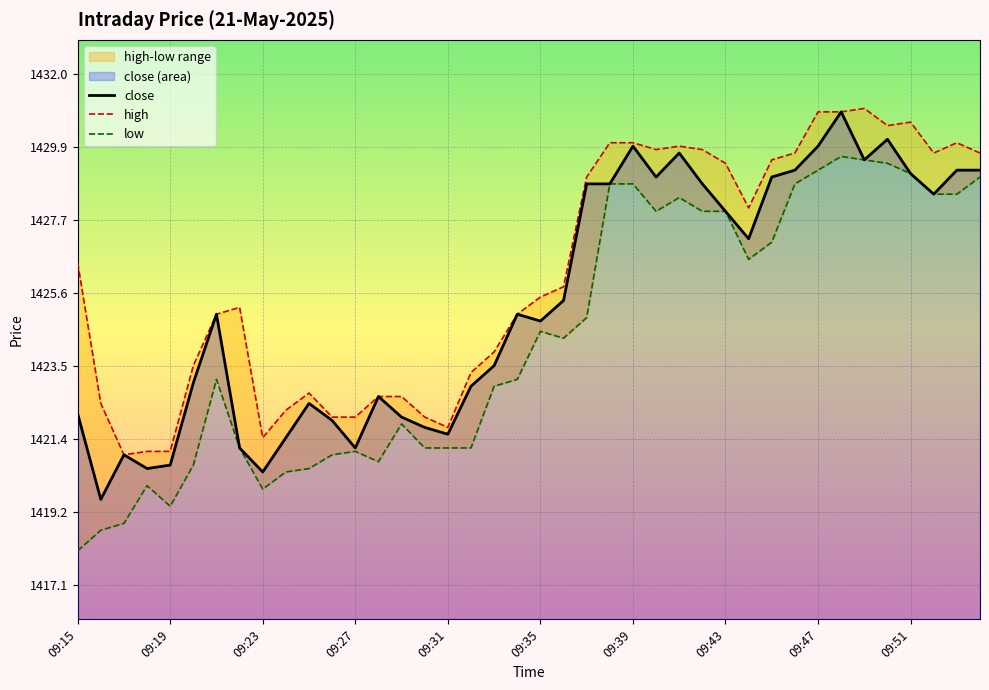

What is the sum of all high values?

57046.7